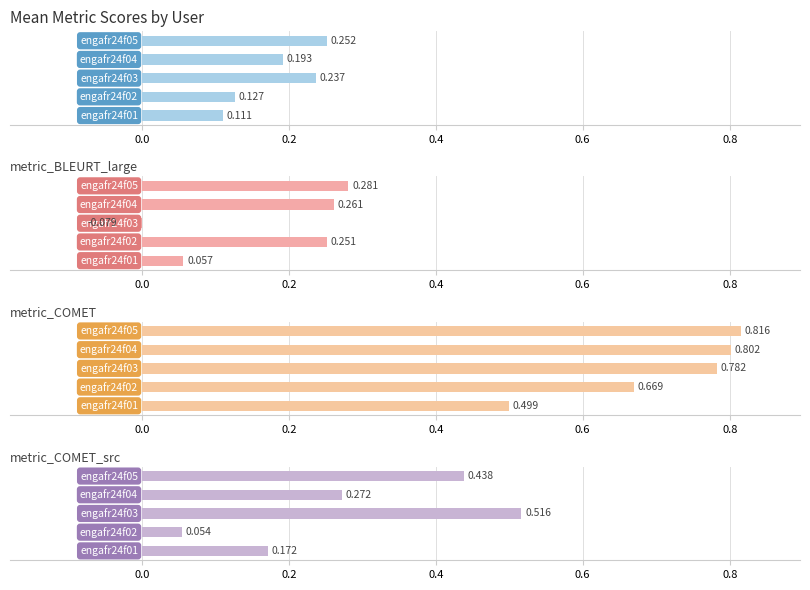

What is the difference between the maximum and minimum values in the metric_BLEURT_default series?

0.1